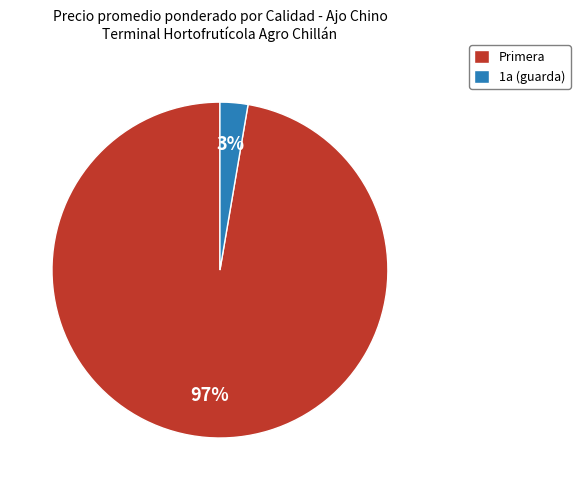

What percentage is the Primera slice, to the nearest percent?

97%